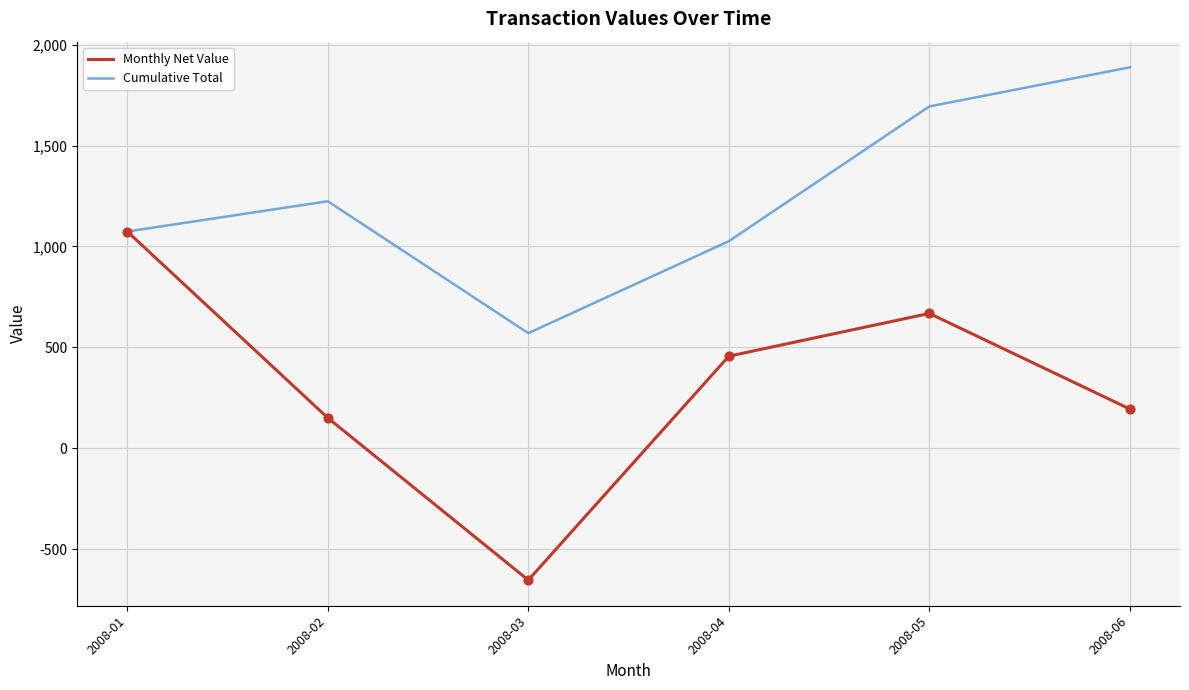

Which series changed the most between 2008-03 and 2008-05?

Monthly Net Value